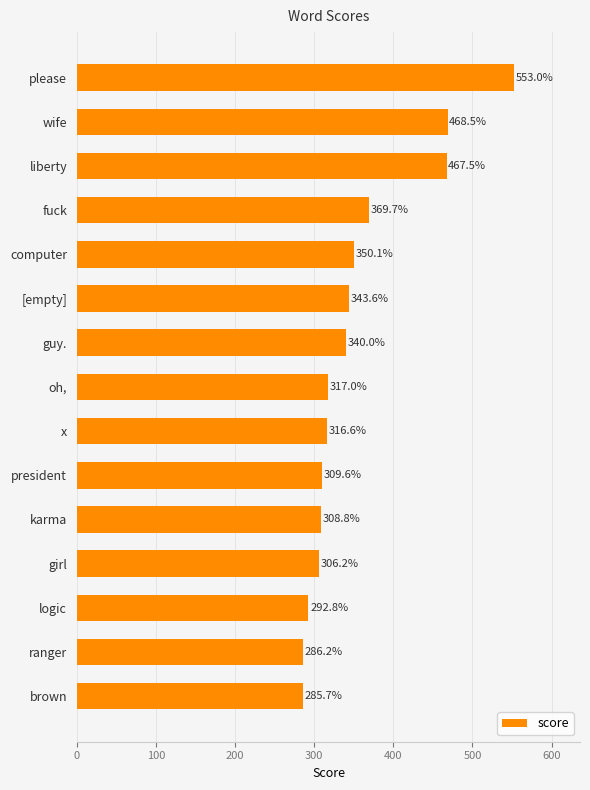

How many bars are there in total?

15